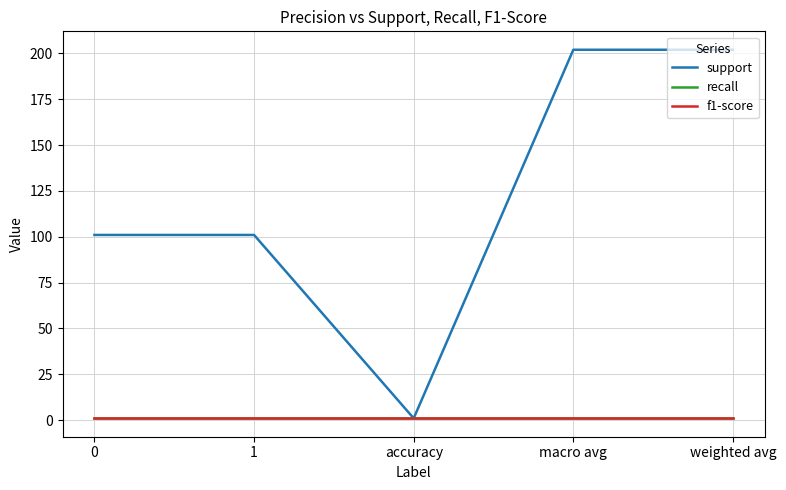

Rank the categories by recall value from lowest to highest.

0, 1, accuracy, macro avg, weighted avg